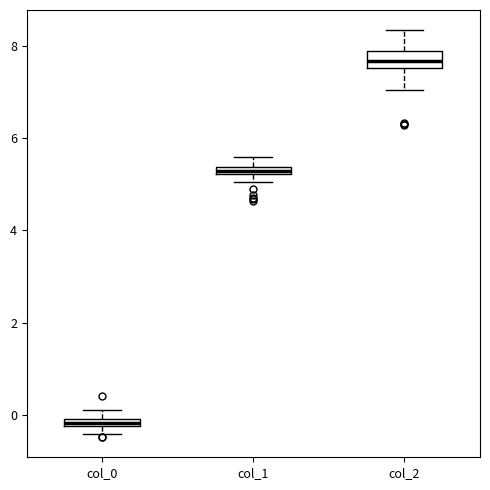

Where is the upper edge of the box for col_1 on the y-axis? The values are not printed on the chart, so give them approximately, as read against the axis.

5.4